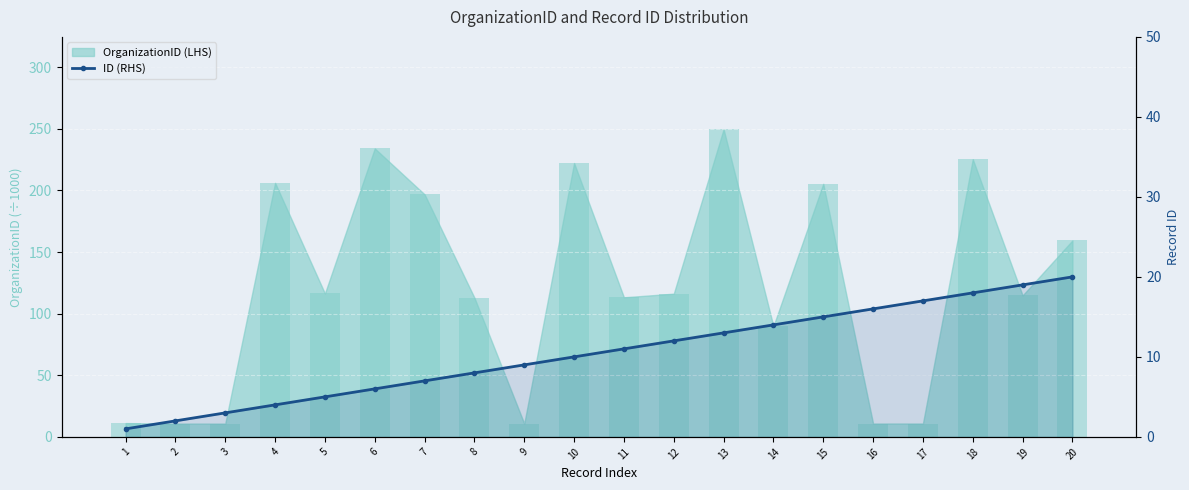

Is it true that the value at 2 is 1?

False